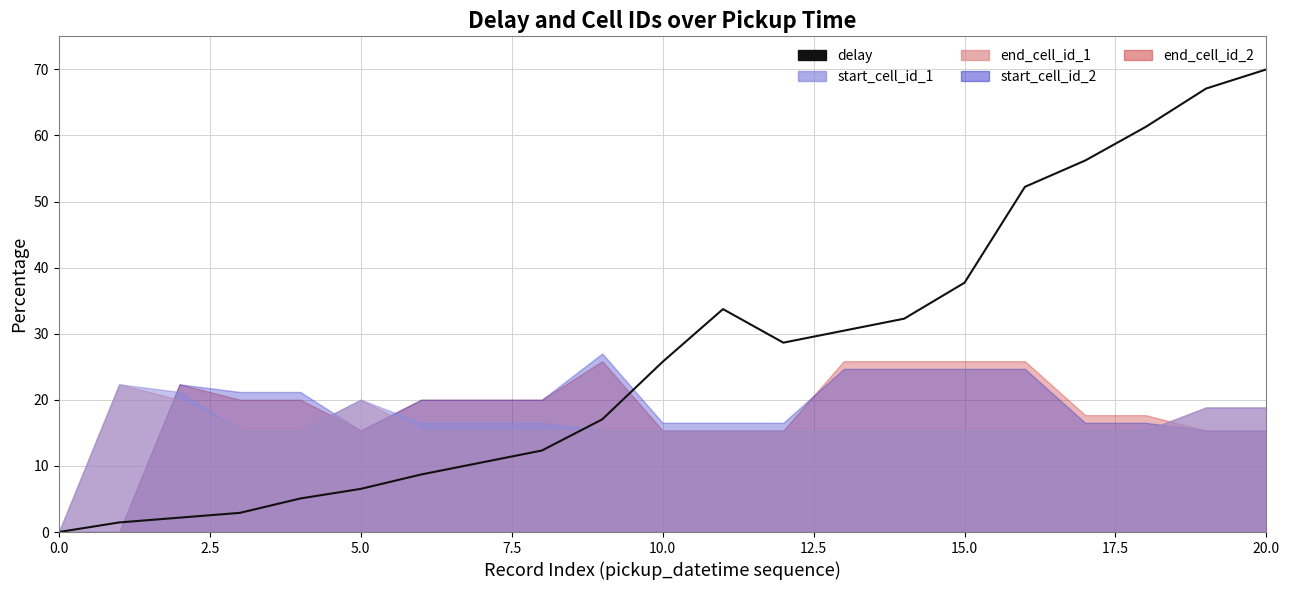

Which has a higher value, 5.0 or 11?

11